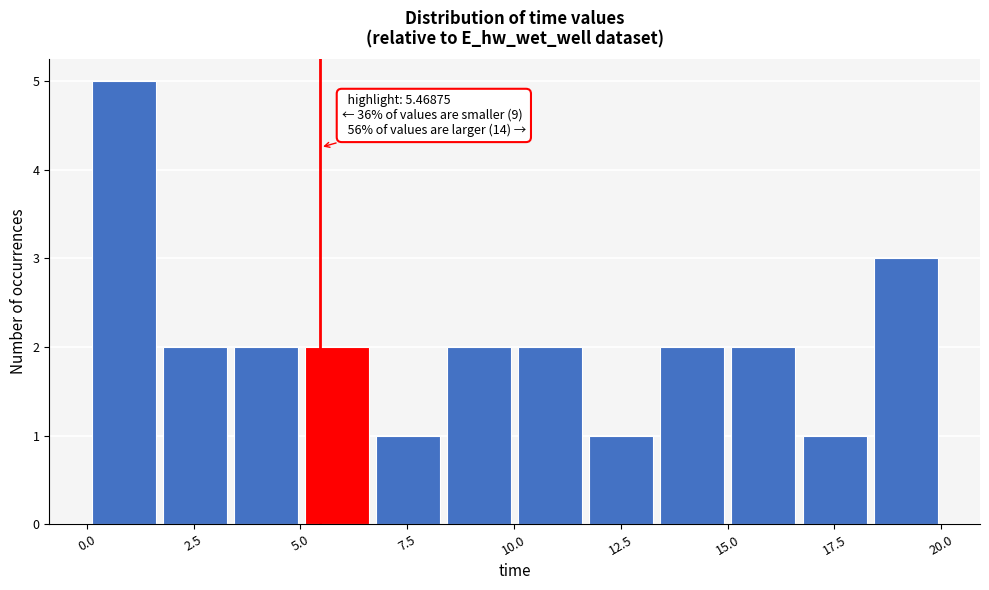

Read against the x-axis, roughly where is the centre of the tallest bar?

1.0